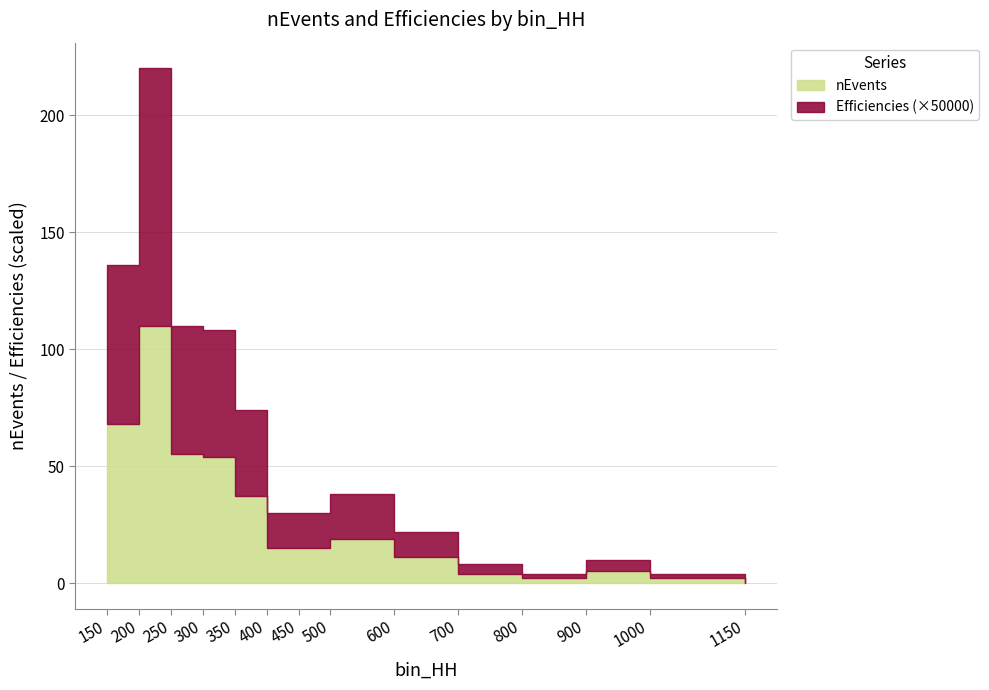

Does the chart have visible grid lines?

Yes